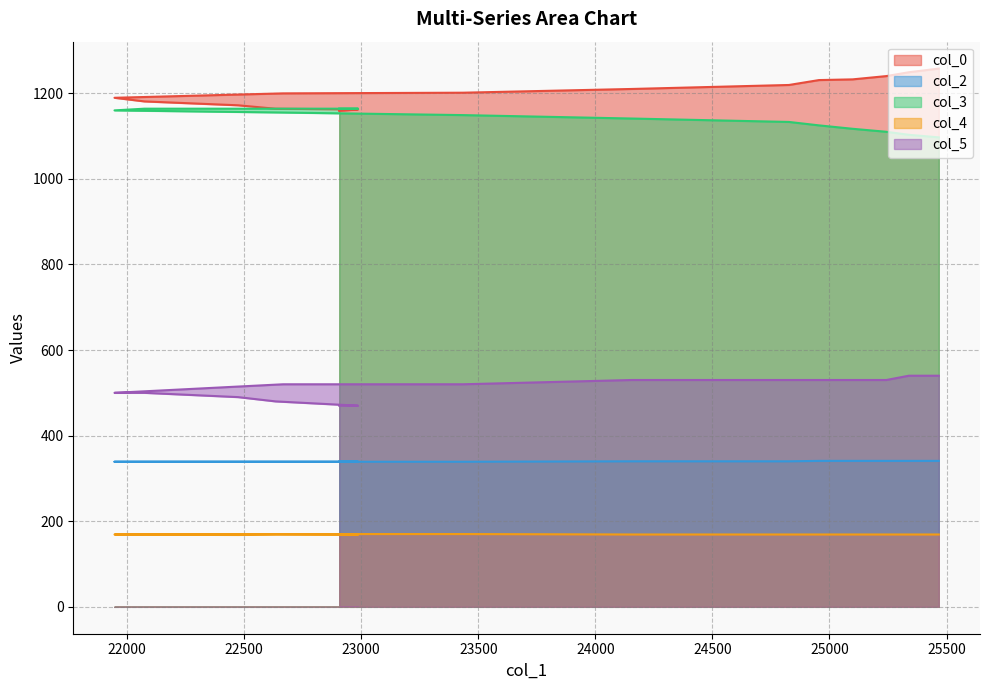

At which label does col_4 first exceed 169?

22666